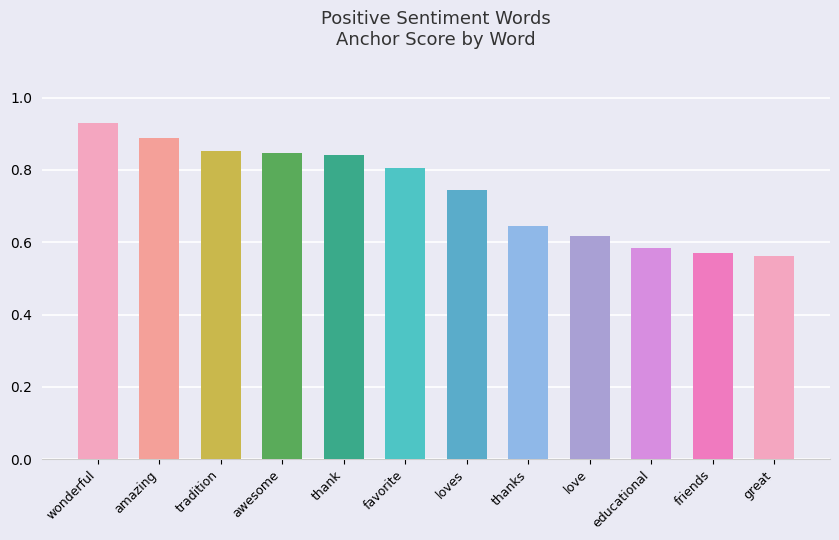

What position from the left is thanks?

8